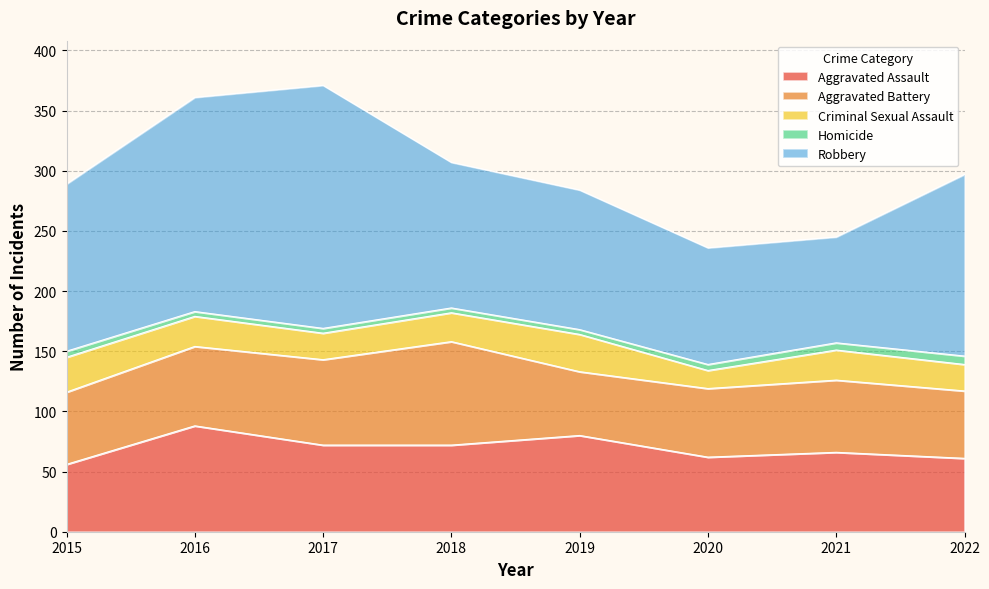

True or false: Aggravated Battery has a value of 60 at 2015.

True